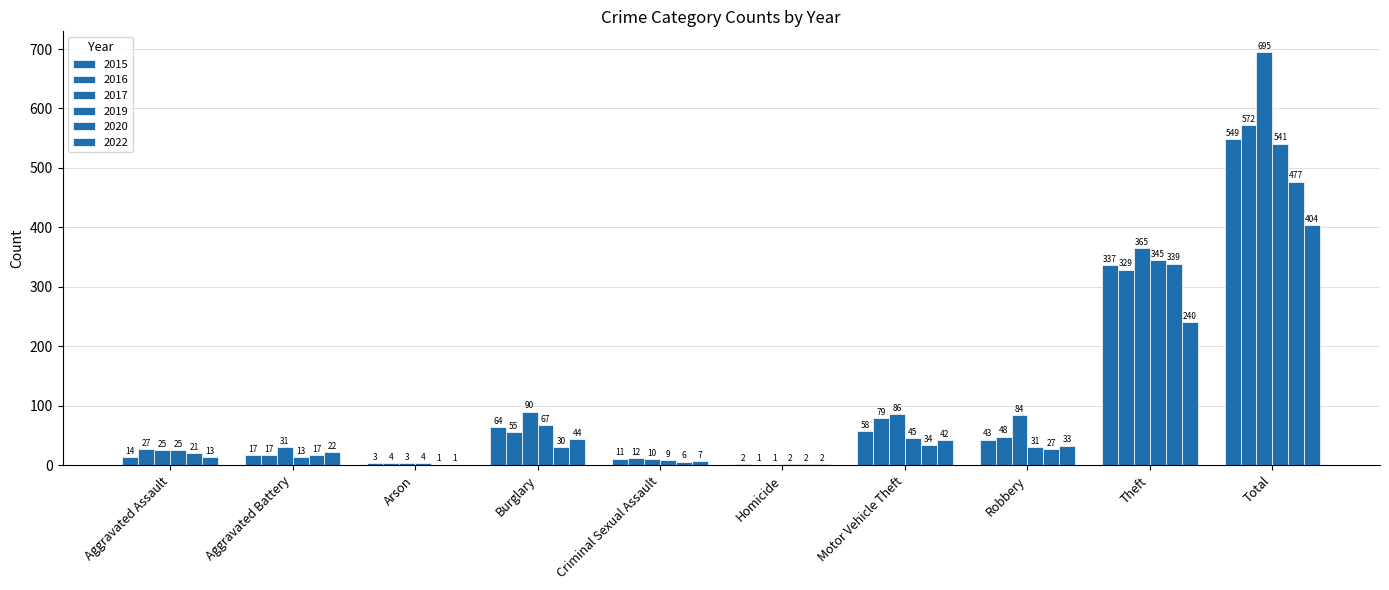

What is the difference between the highest and lowest values at Arson?

3